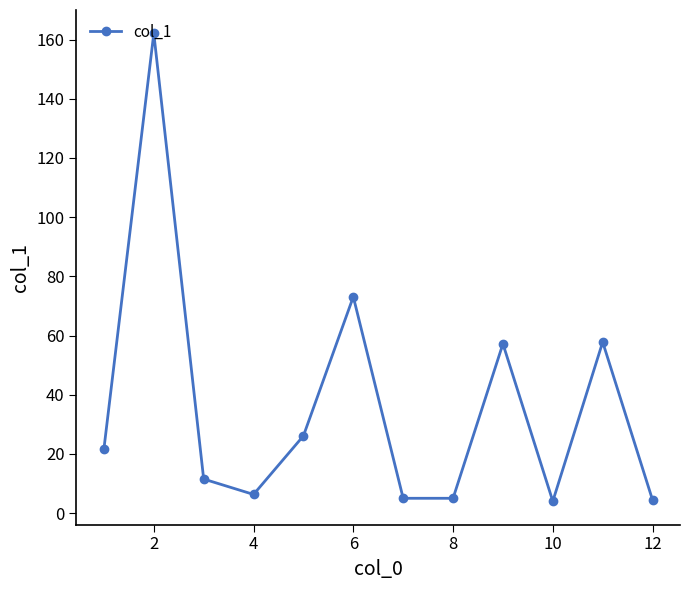

True or false: there are more than 2 points higher than both neighbors.

True